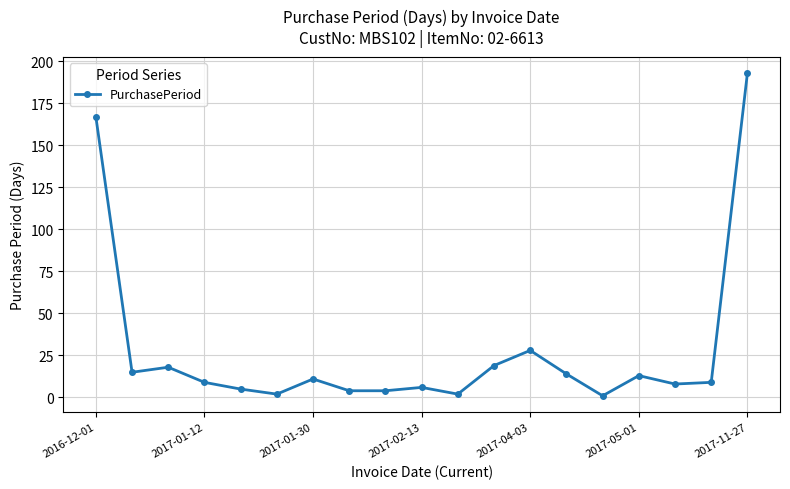

What is the greatest value displayed?

193